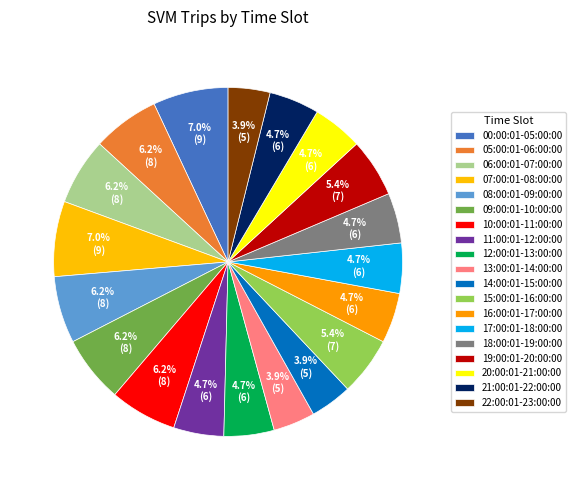

Is it true that 13:00:01-14:00:00 is 4% of the pie?

True